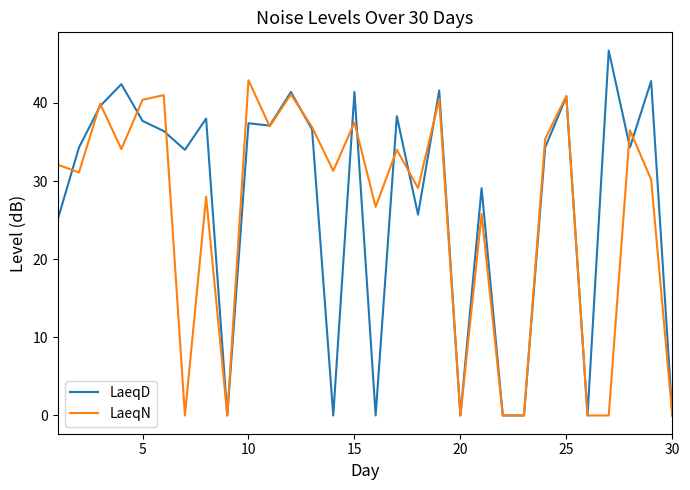

Which series has the widest spread of values?

LaeqD